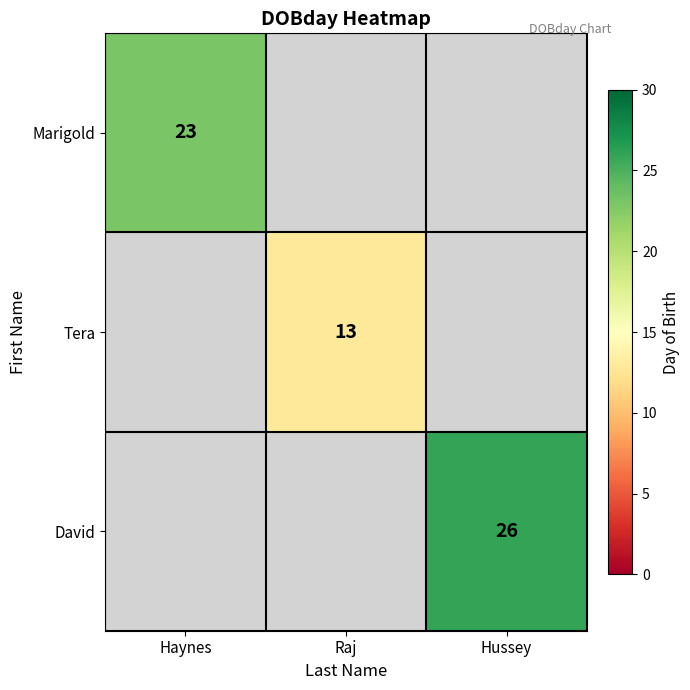

Is it true that Tera equals 3 at Raj?

False